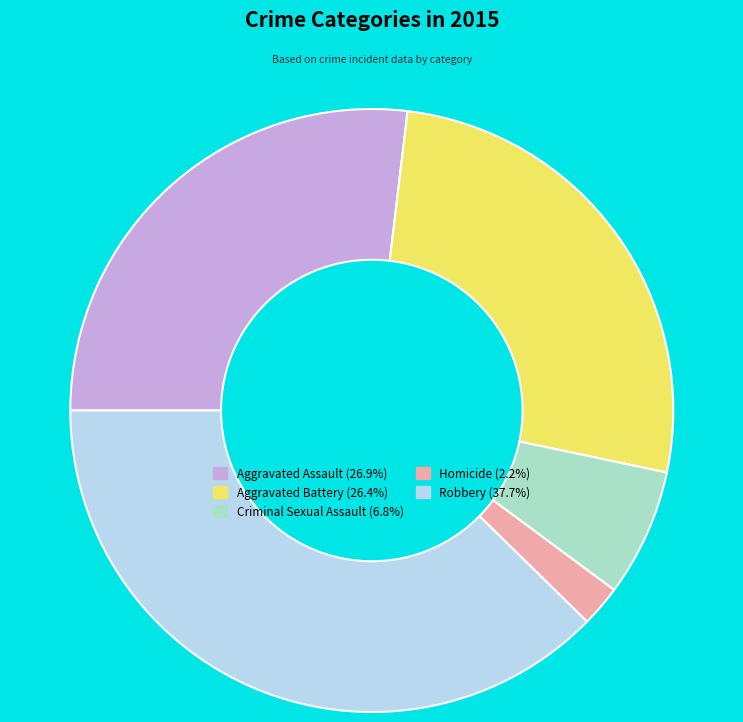

What is the largest slice in the pie chart?

Robbery